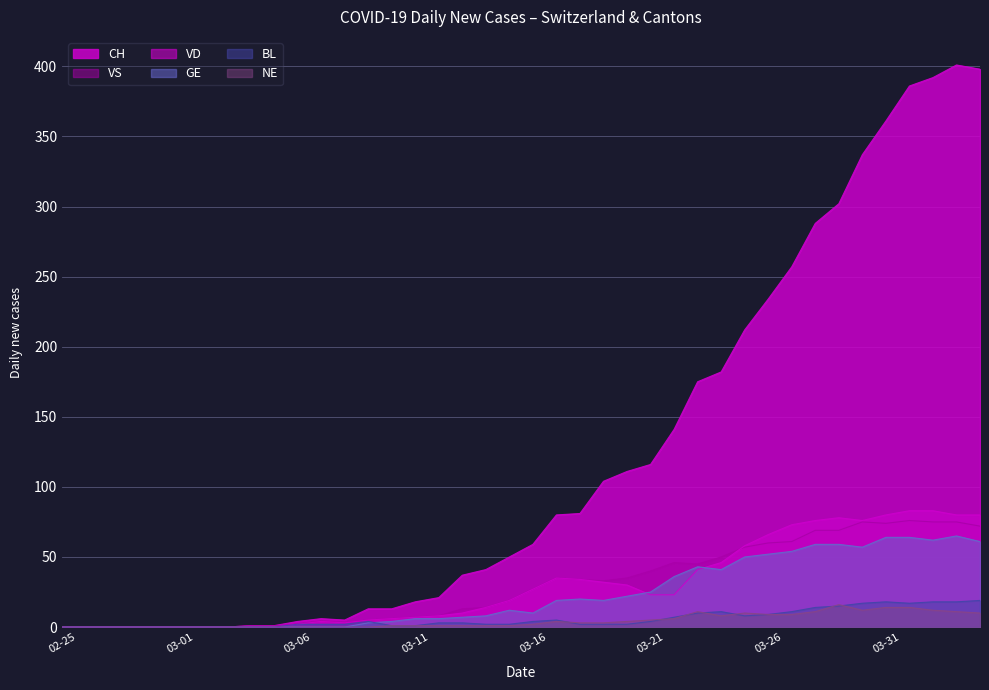

Rank the series at 2020-03-27 from lowest to highest value.

NE, BL, GE, VS, VD, CH